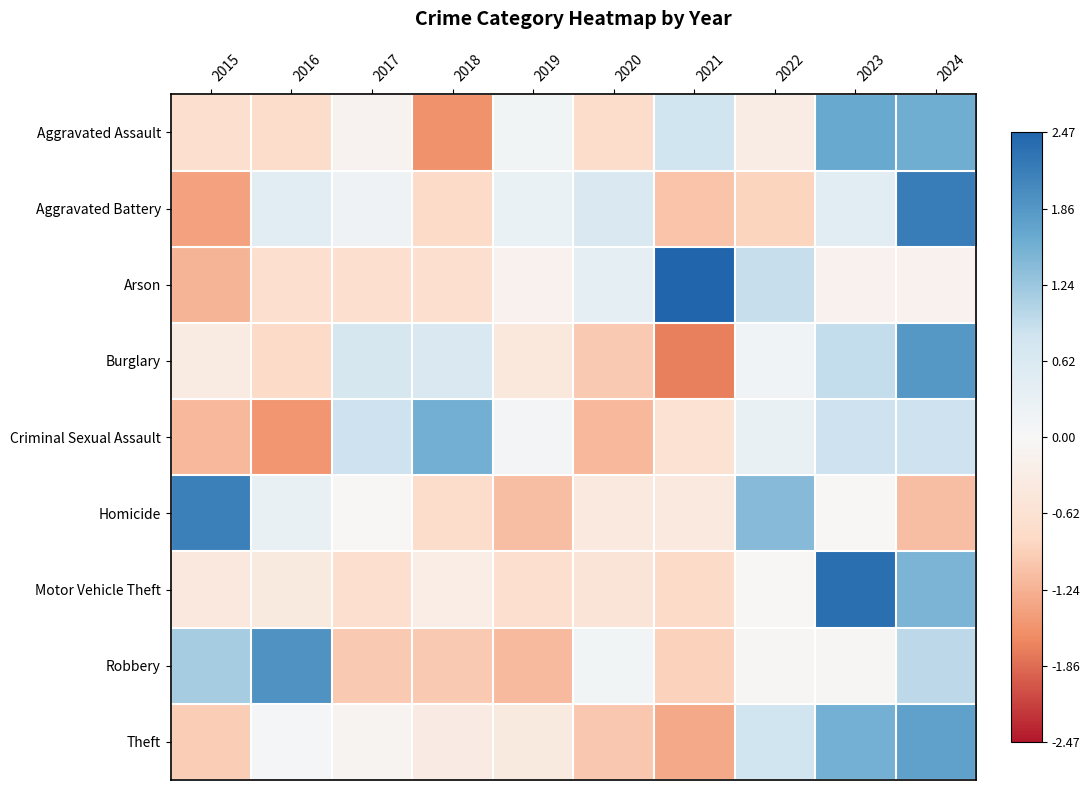

How many distinct data groups are displayed?

9